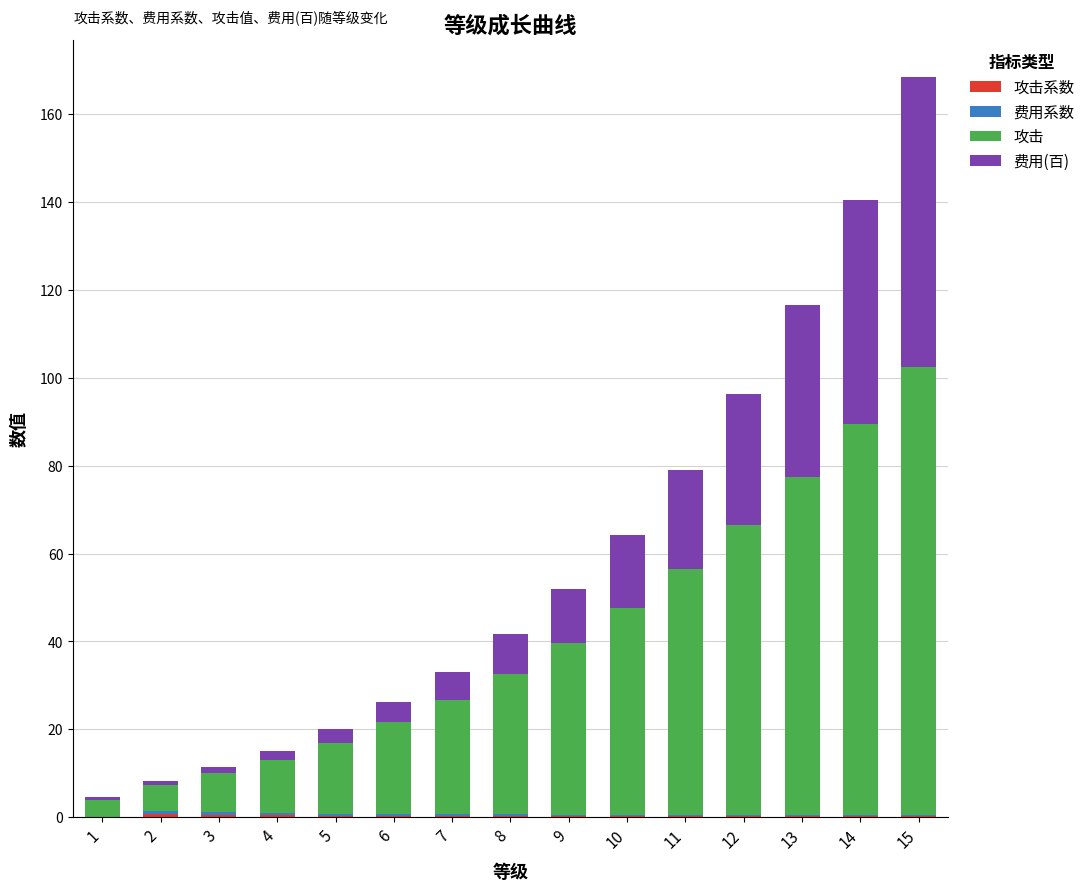

Are the bars grouped side by side (vs. stacked)?

No